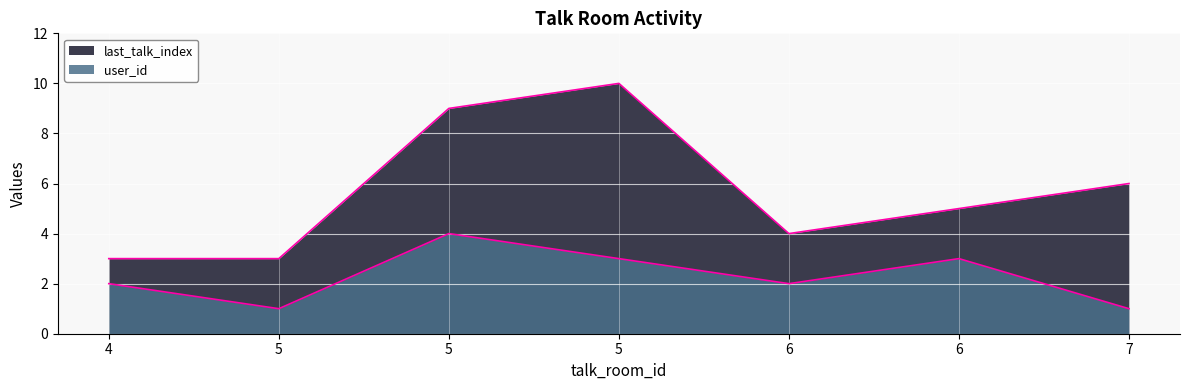

What is the approximate value at 5?

1